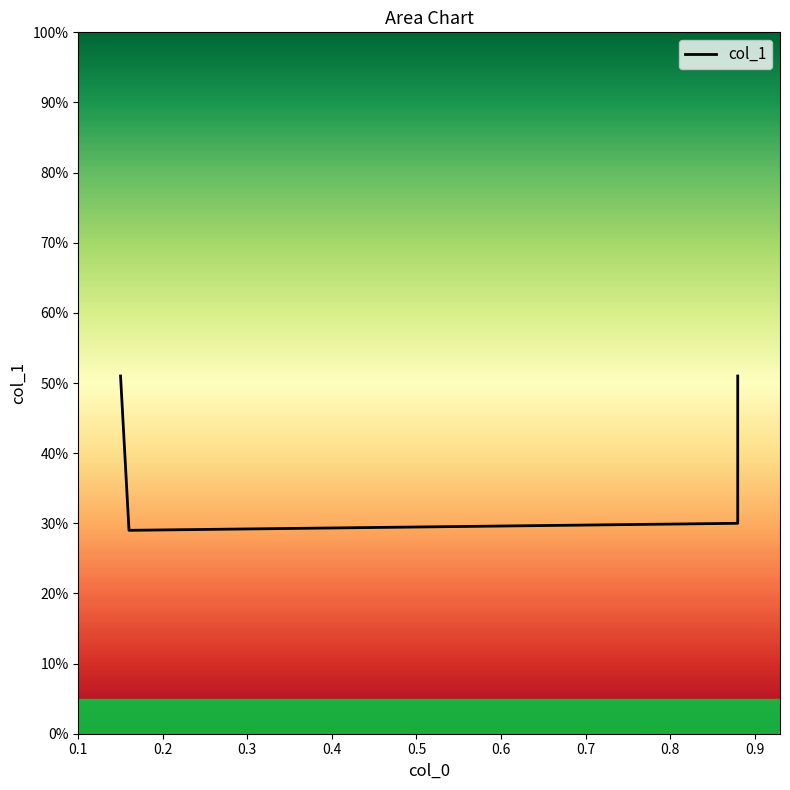

The value at 0.3 is 0.2. True or false?

False